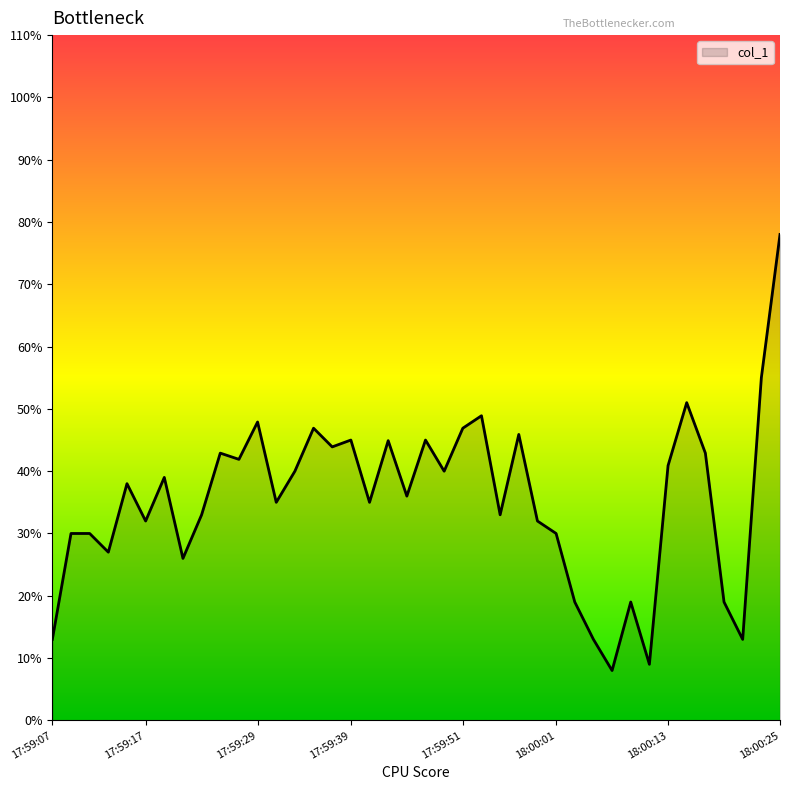

What is the minimum value shown in the chart?

8.0